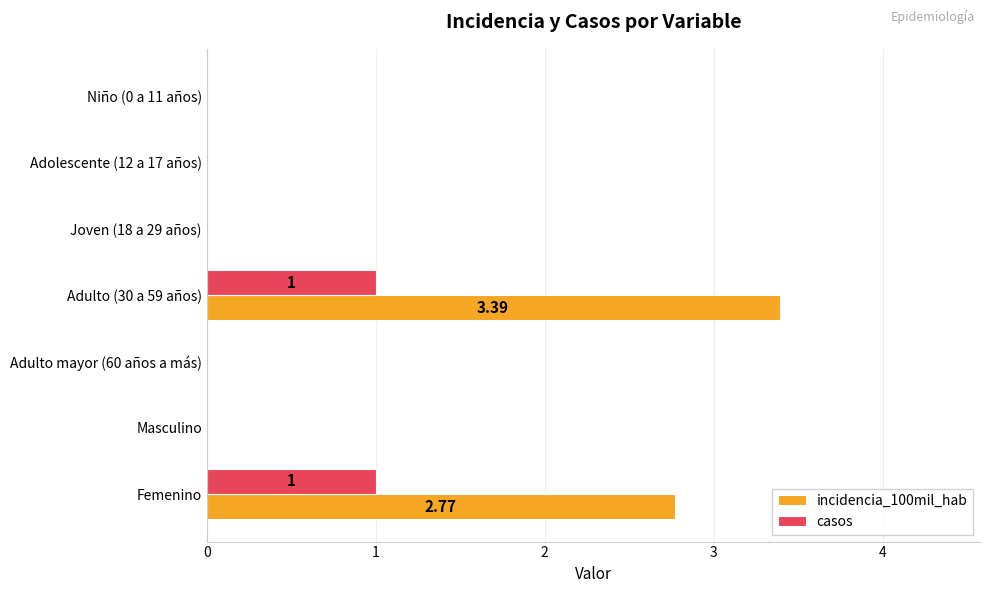

Which series has the largest range (max minus min)?

incidencia_100mil_hab